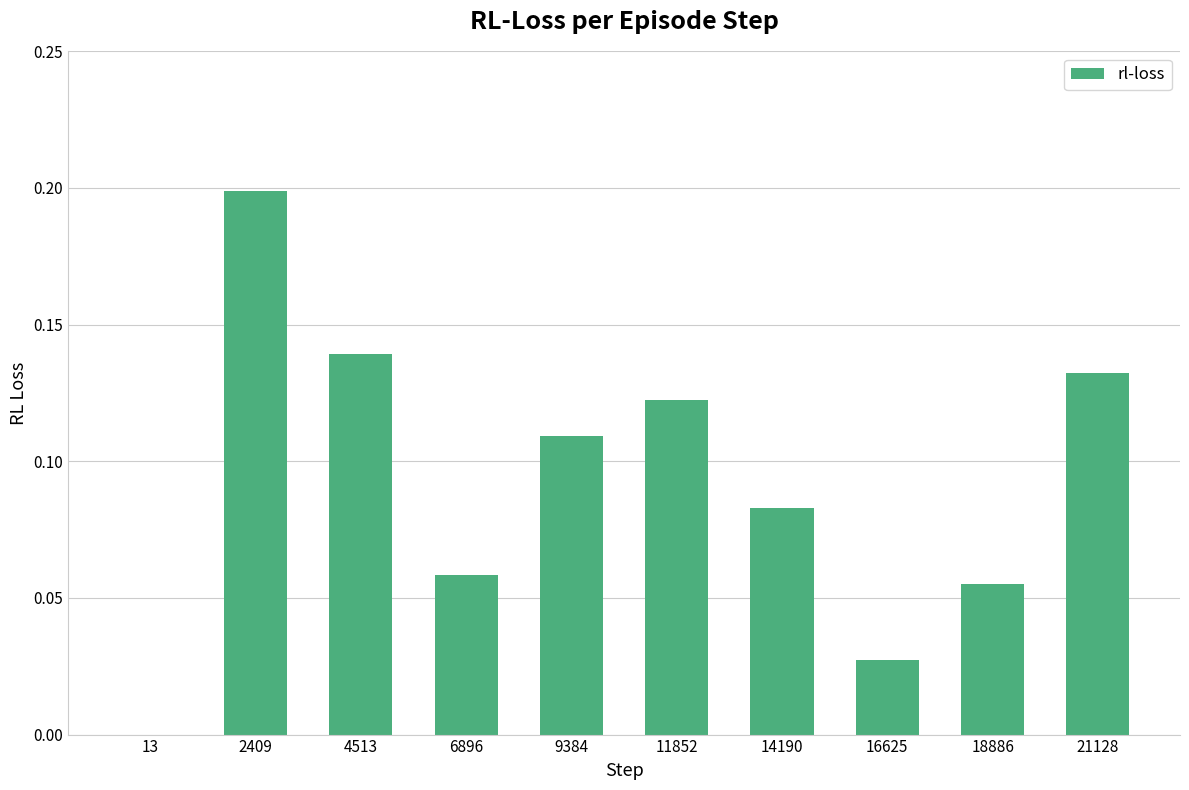

What is the sum of all values?

0.9